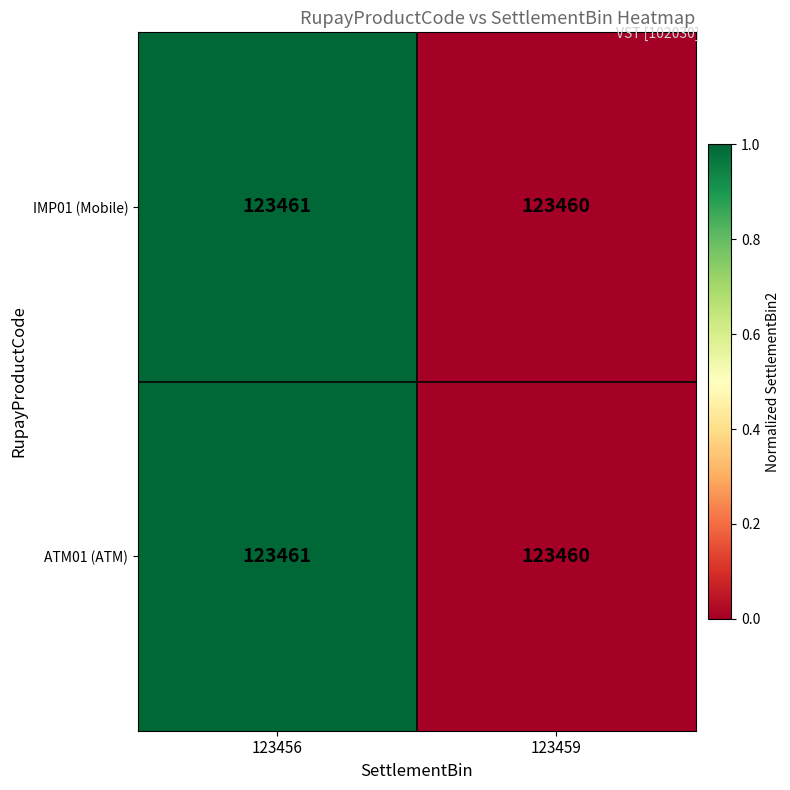

What is the total value across all series at 123456?

246922